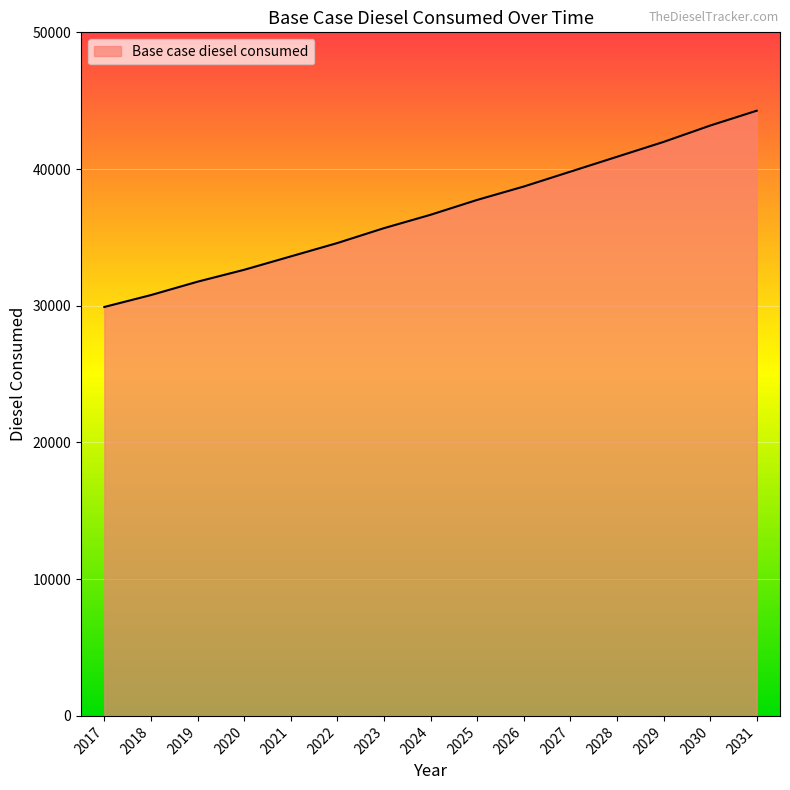

Is it true that the value at 2019 is 31760.7?

True